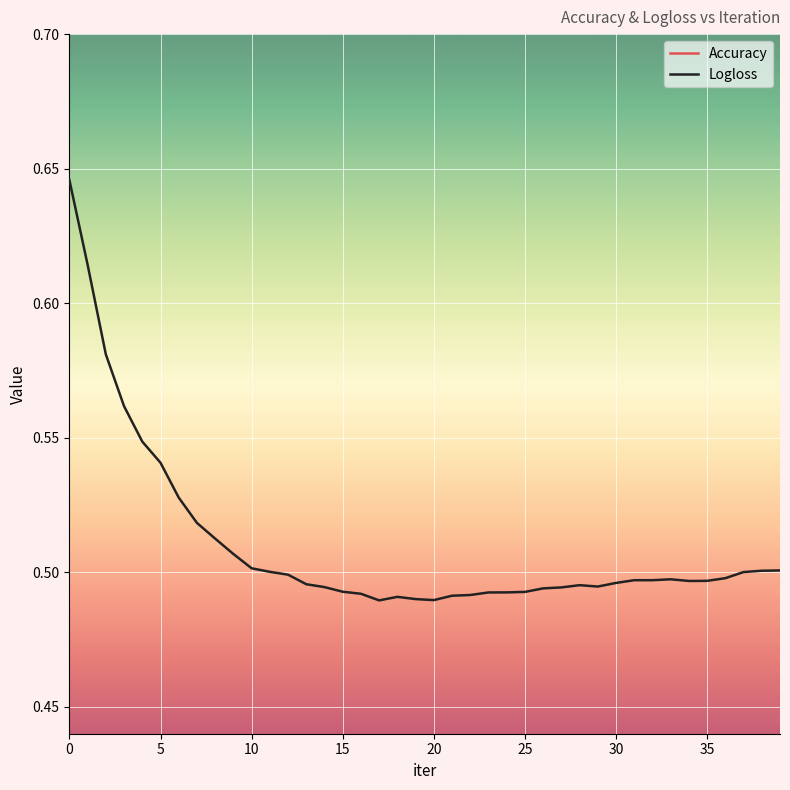

What is the total value across all series at 33?

1.3